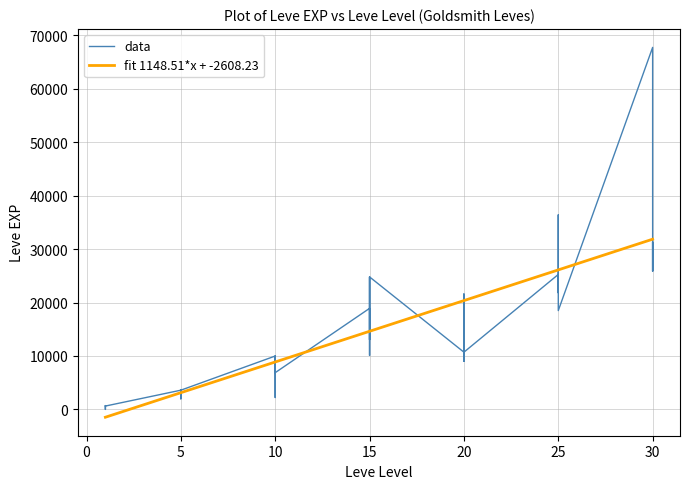

What is the value of the 22nd point from the left?

18910